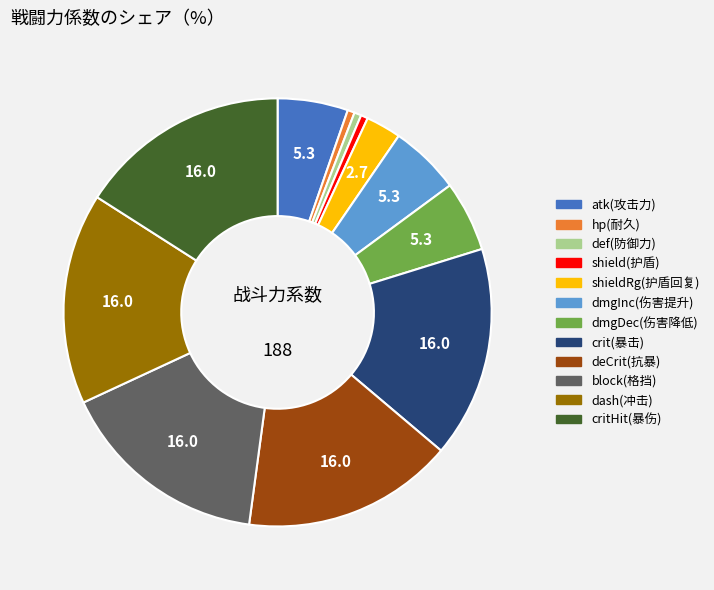

Is it true that block(格挡) is 16% of the pie?

True